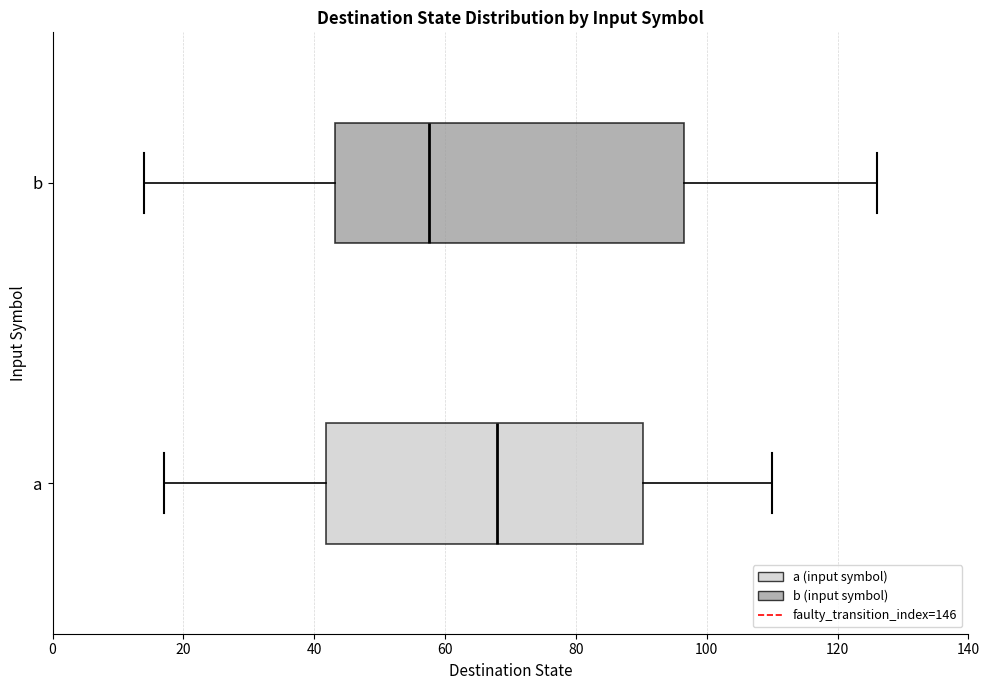

Reading bottom to top, transcribe this box plot: for each box, give where its median line is, the range the box spans, and where its two whiskers end, as read against the x-axis. The values are not printed on the chart, so give them approximately, as read against the axis.

a: median 68, box 42 to 90, whiskers 18 to 110
b: median 58, box 44 to 96, whiskers 14 to 126